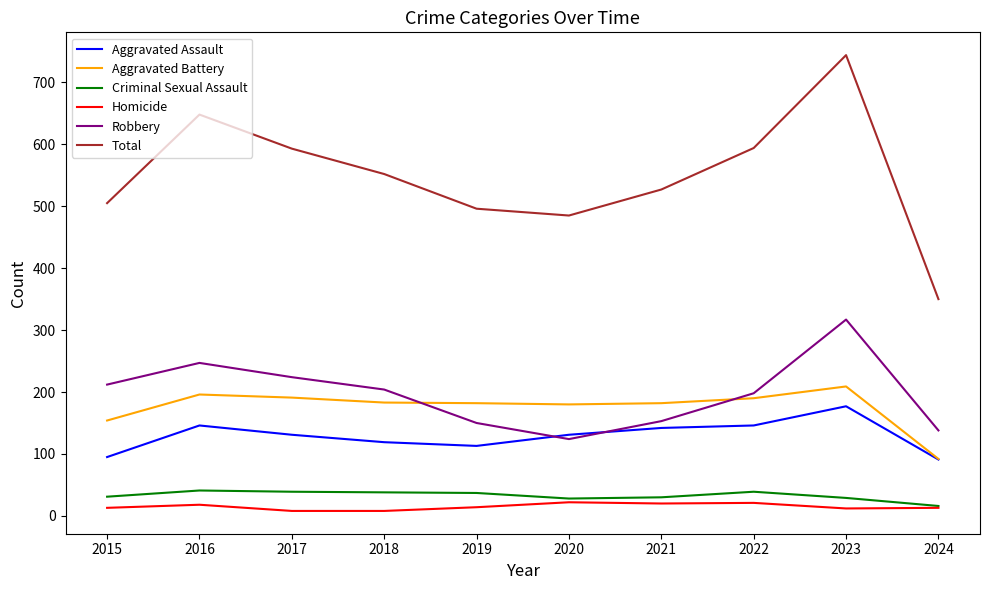

Where does the Homicide series first go above 14?

2016